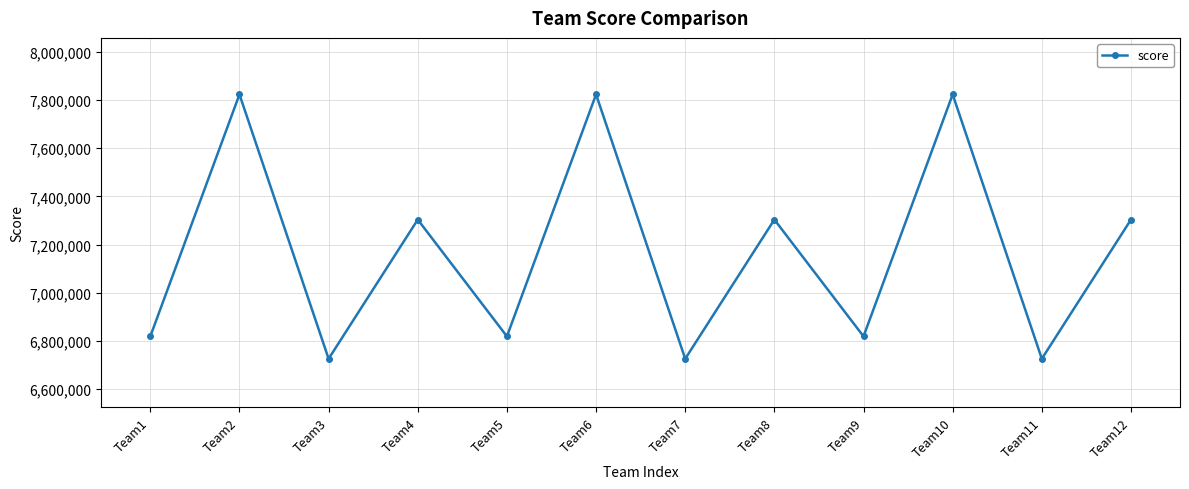

Is it true that the value at Team3 is 6725623.3?

True